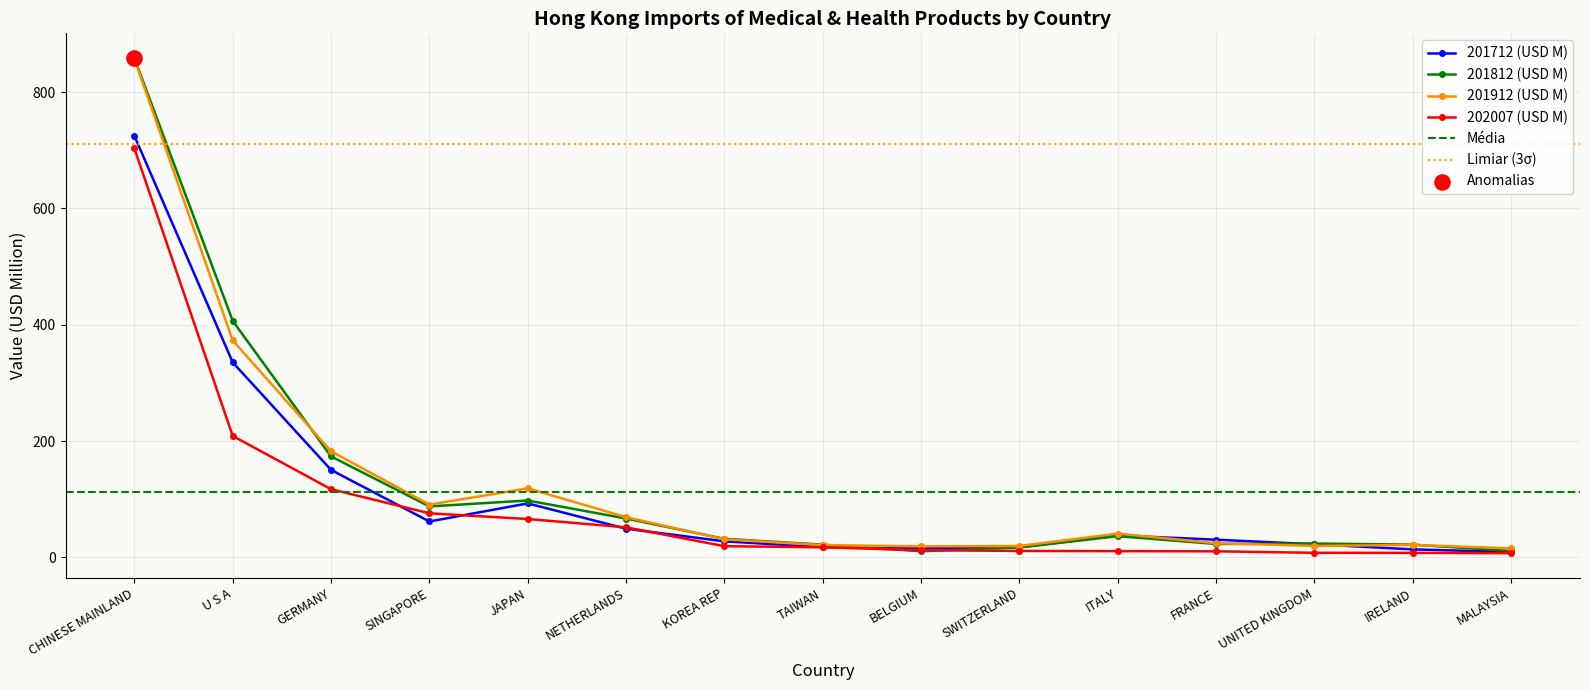

What is the total value across all series at KOREA REP?

109.4